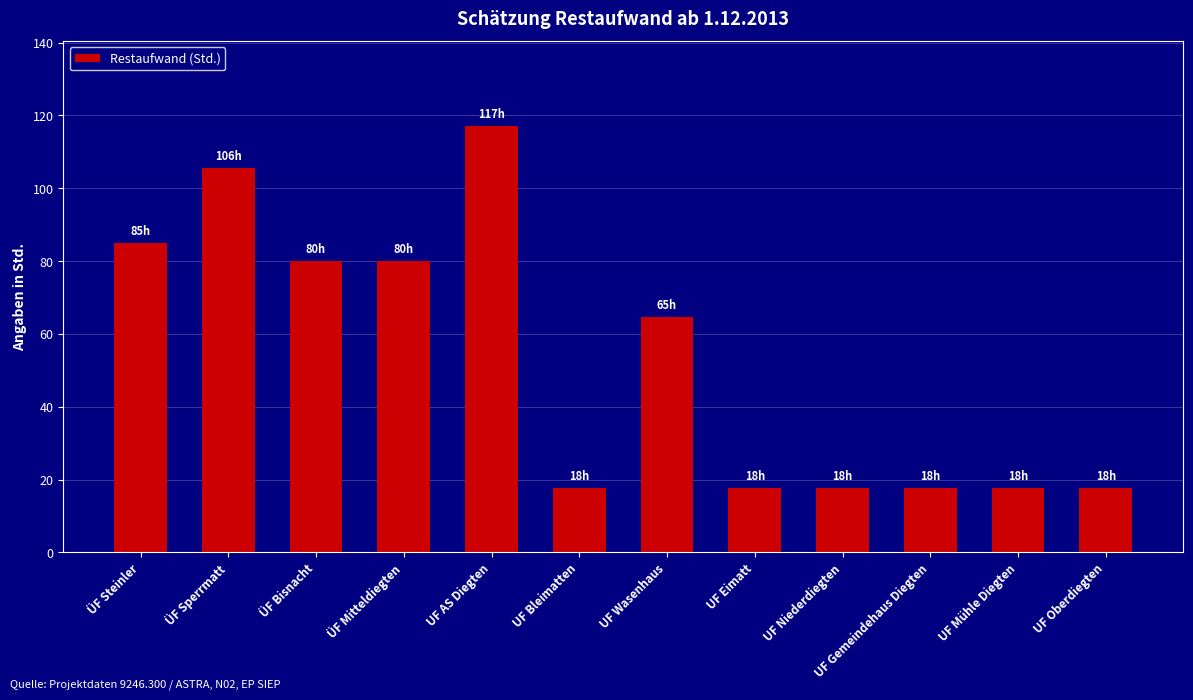

What is the label of the 1st bar from the left?

ÜF Steinler